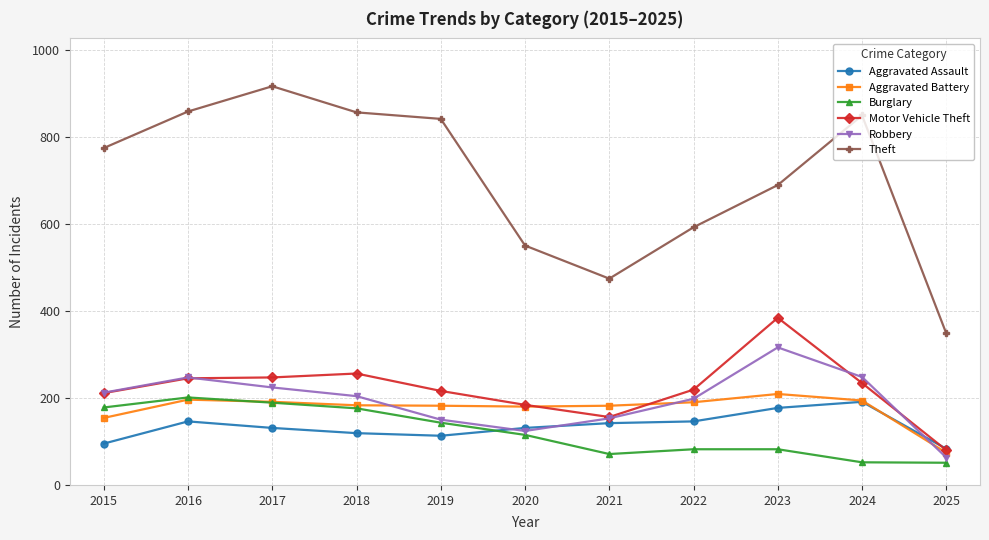

What are all the series names shown in the legend?

Aggravated Assault, Aggravated Battery, Burglary, Motor Vehicle Theft, Robbery, Theft